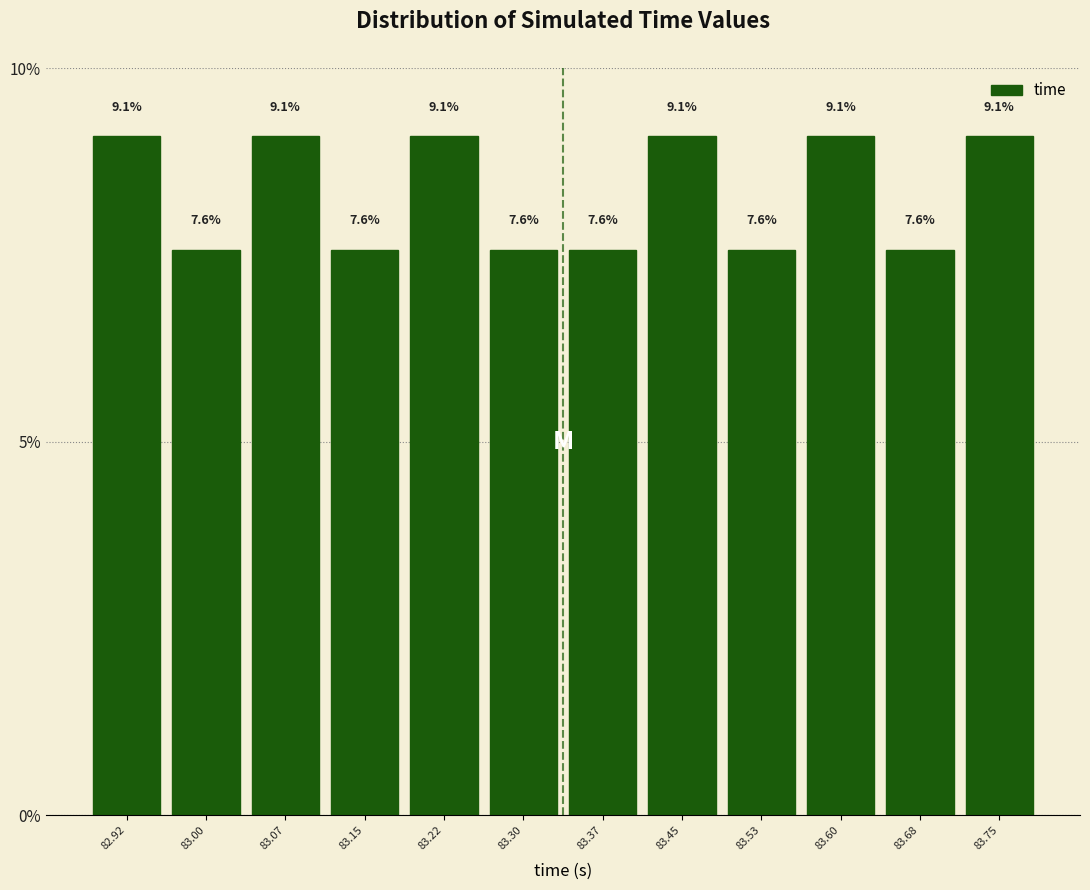

Reading left to right, list every bar in this chart as the range it spans on the x-axis followed by its height. The bar edges are not printed on the chart, so give them approximately, as read against the axis.

82.89 to 82.96: 9.1
82.96 to 83.04: 7.6
83.04 to 83.11: 9.1
83.11 to 83.19: 7.6
83.19 to 83.26: 9.1
83.26 to 83.34: 7.6
83.34 to 83.41: 7.6
83.41 to 83.49: 9.1
83.49 to 83.56: 7.6
83.56 to 83.64: 9.1
83.64 to 83.71: 7.6
83.71 to 83.79: 9.1